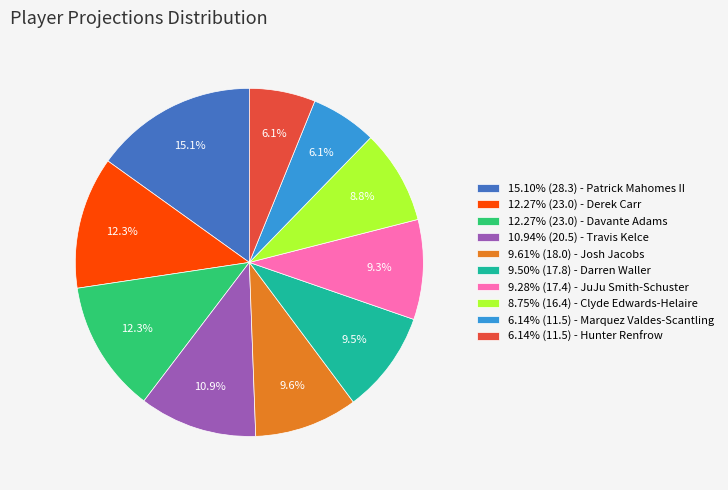

Does 9.28% (17.4) - JuJu Smith-Schuster represent more than half of the total?

No